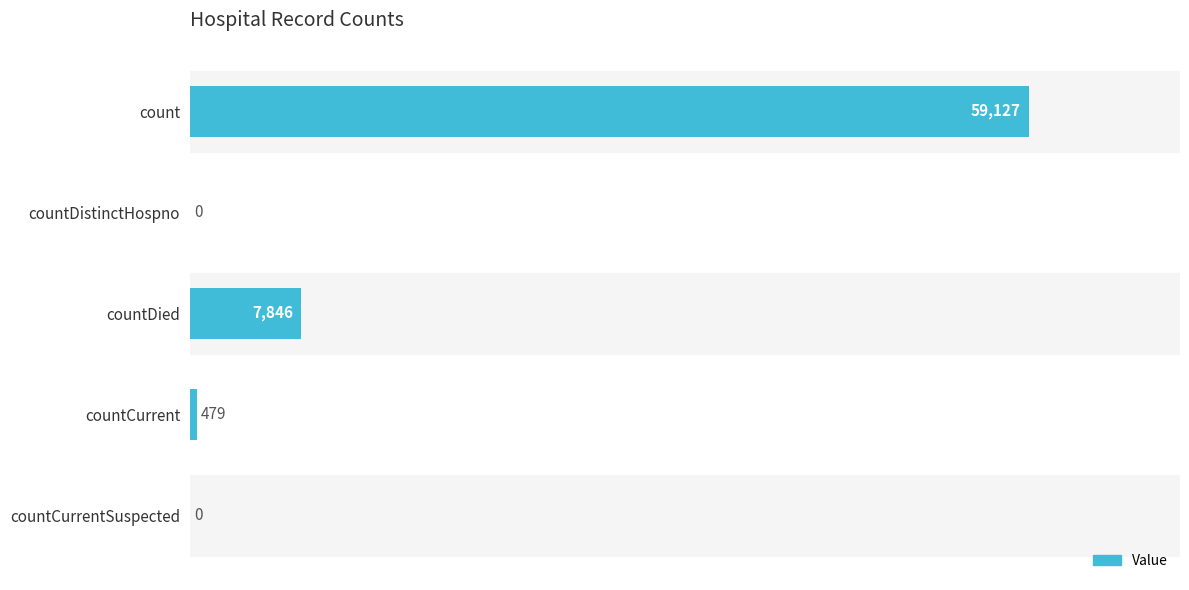

What is the sum of the values at countDied and countCurrentSuspected?

7846